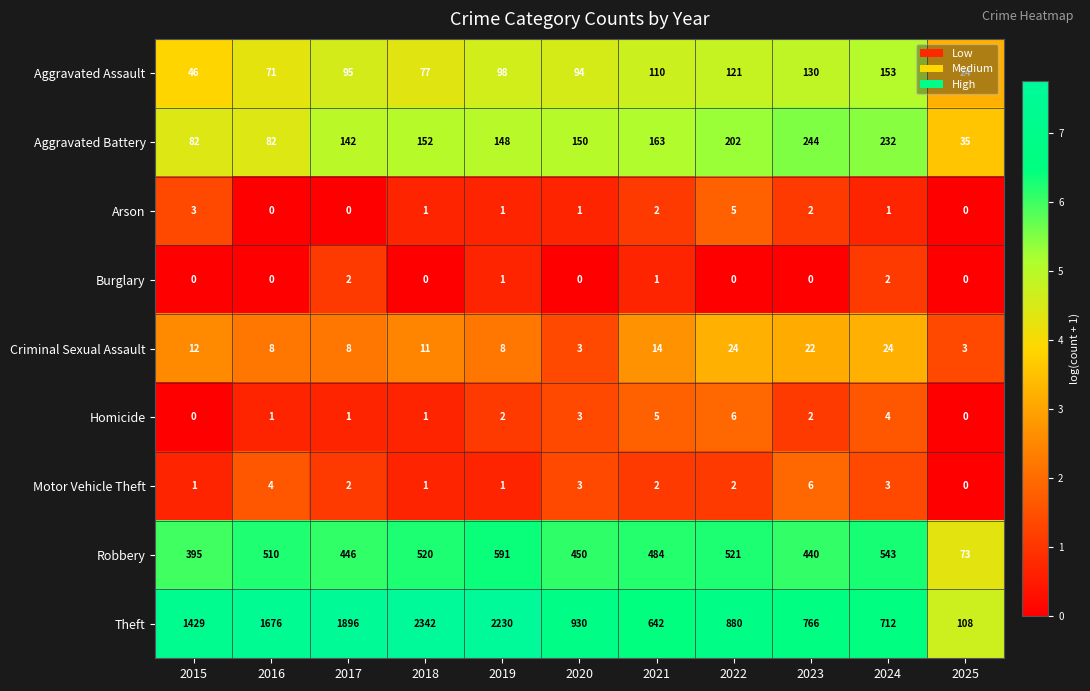

What is the sum of all Arson values?

16